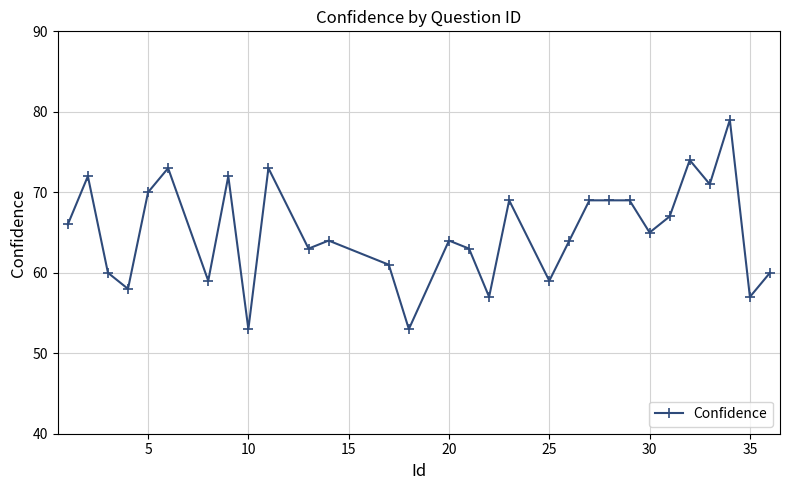

What is the sum of all values?

1953